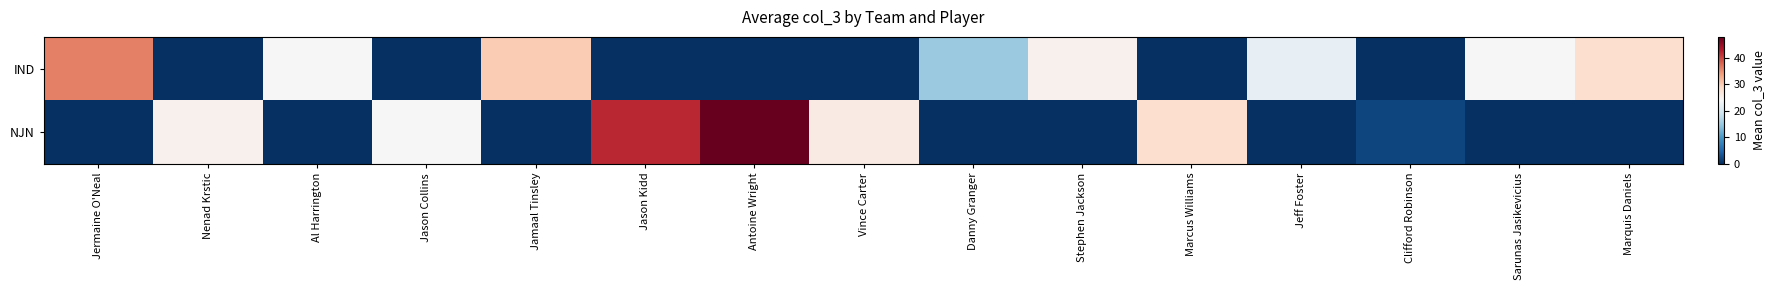

Which label corresponds to the largest value in the chart?

Antoine Wright